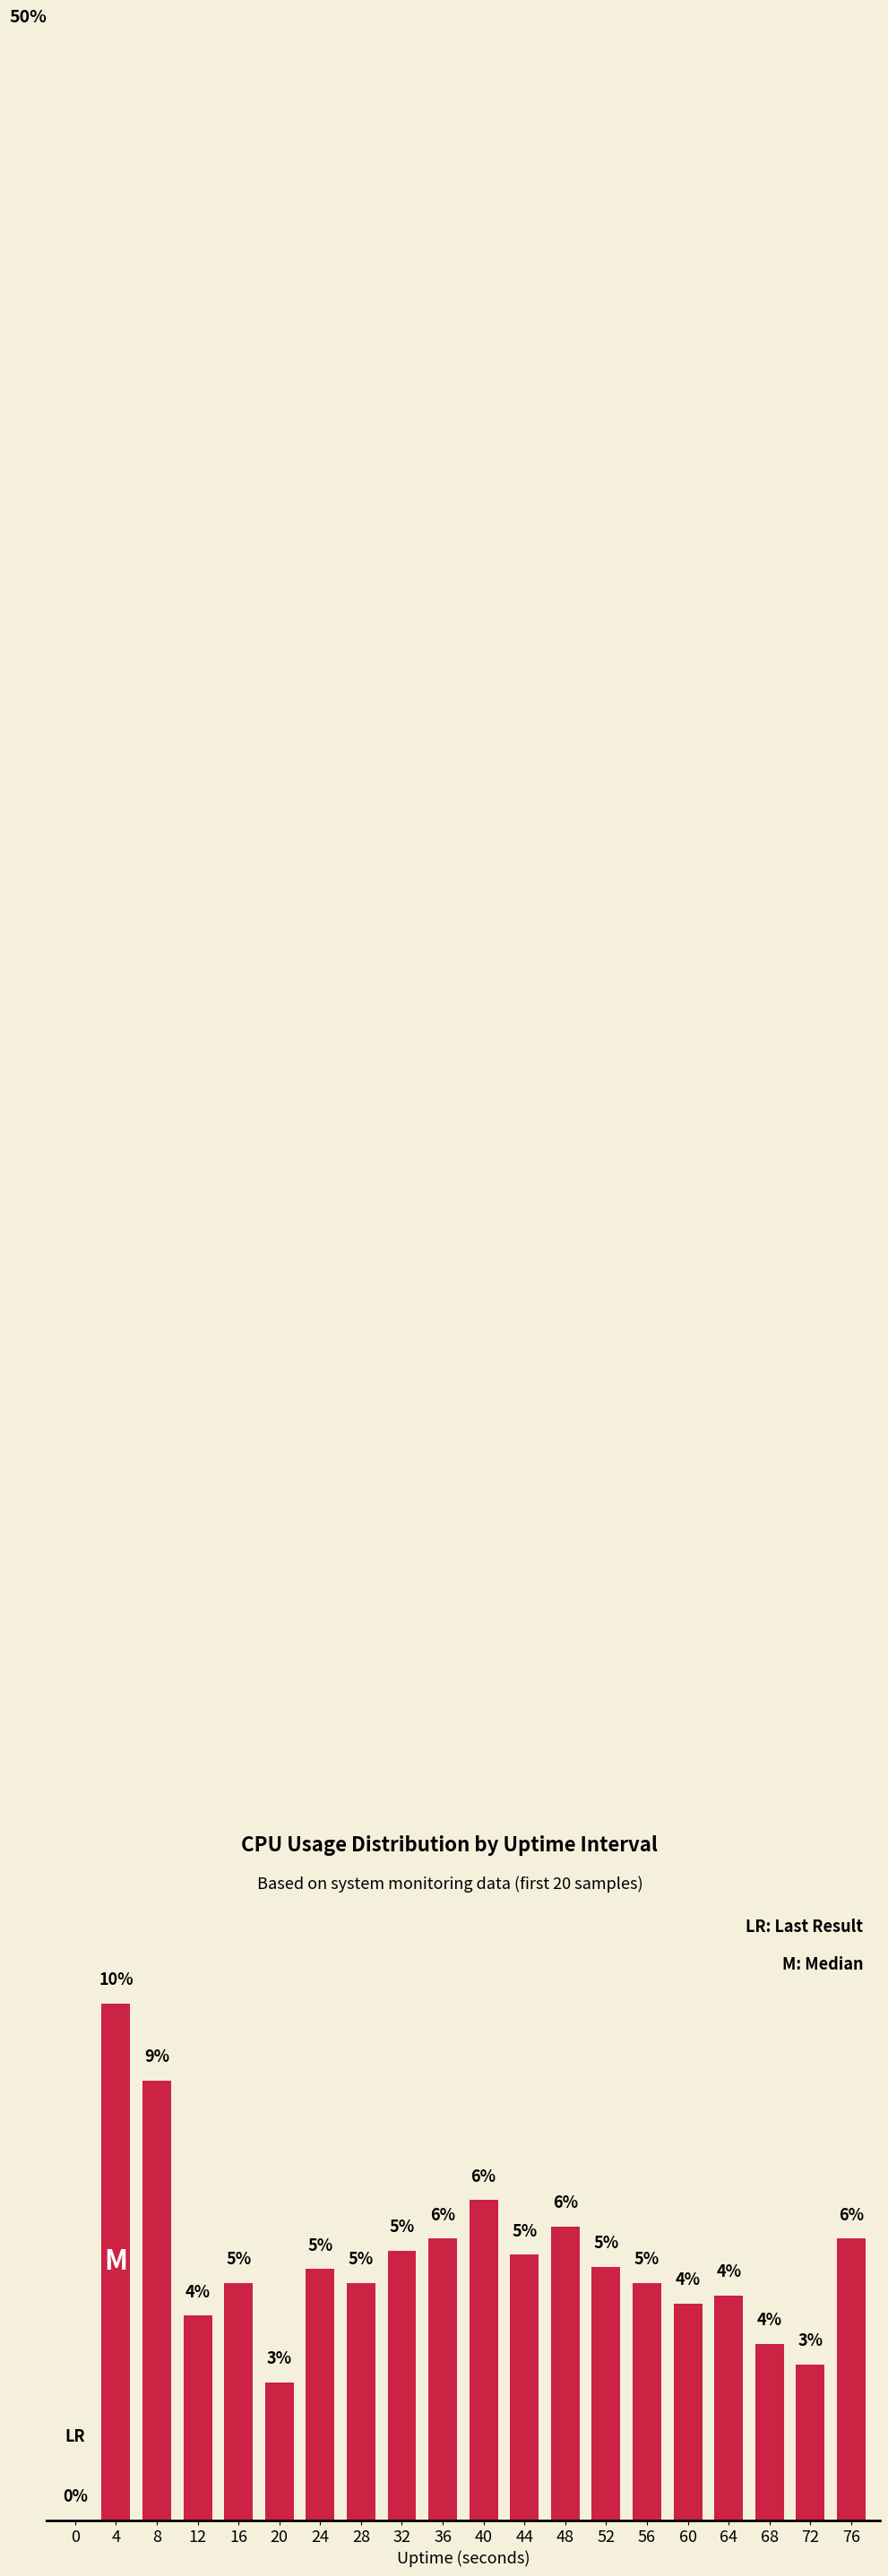

What is the value of the 15th bar from the left?

4.7